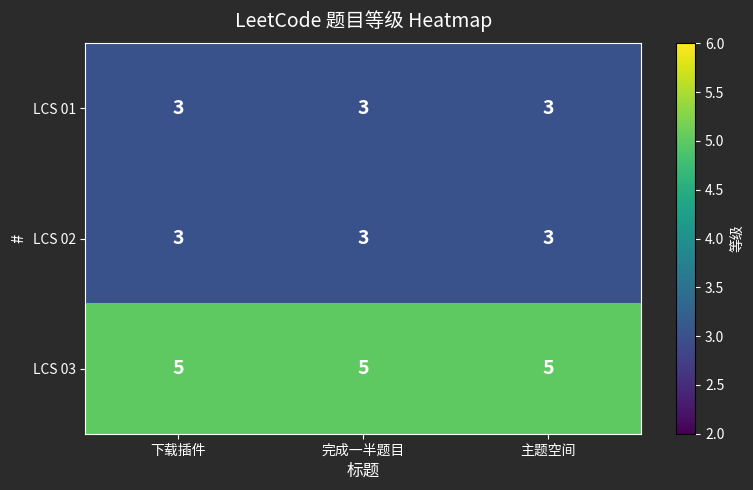

What value does the LCS 02 series have at 主题空间?

3